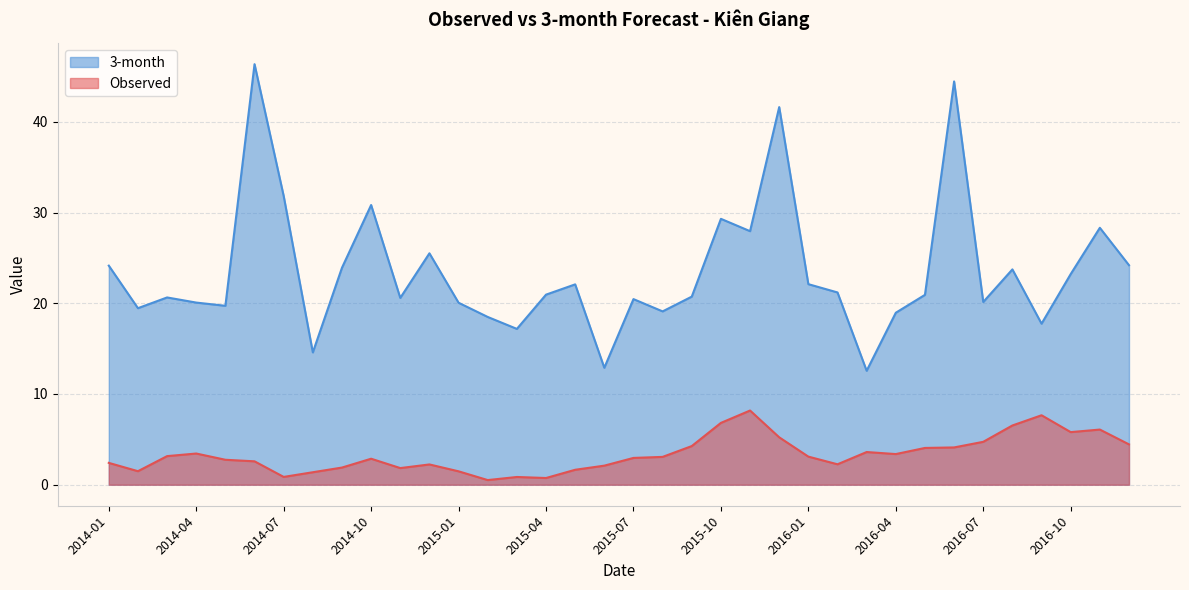

How many interior local valleys does the 3-month series have?

11